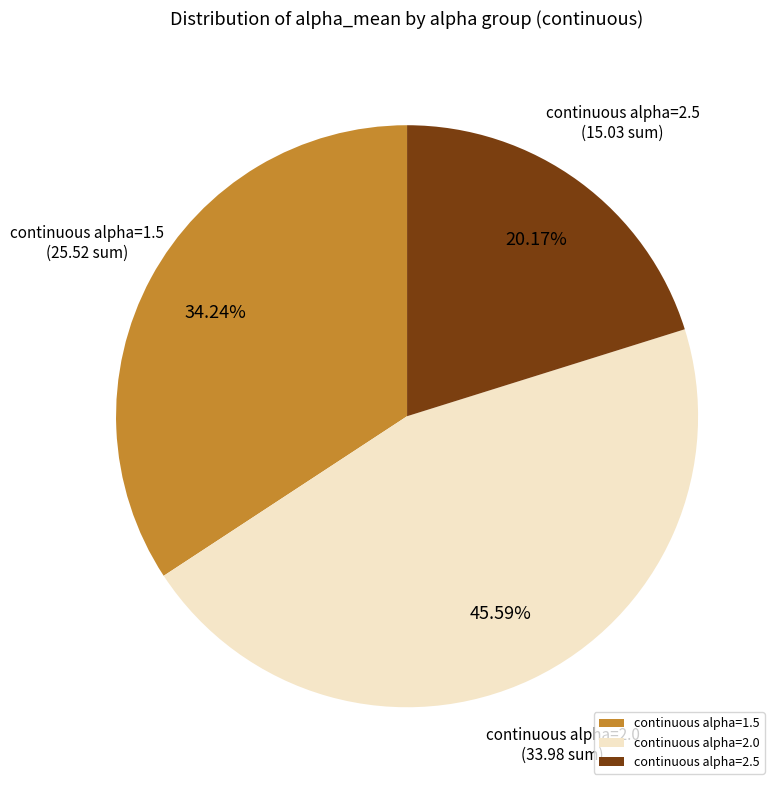

Do continuous alpha=2.5 and continuous alpha=2.0 together represent more than half of the pie?

Yes